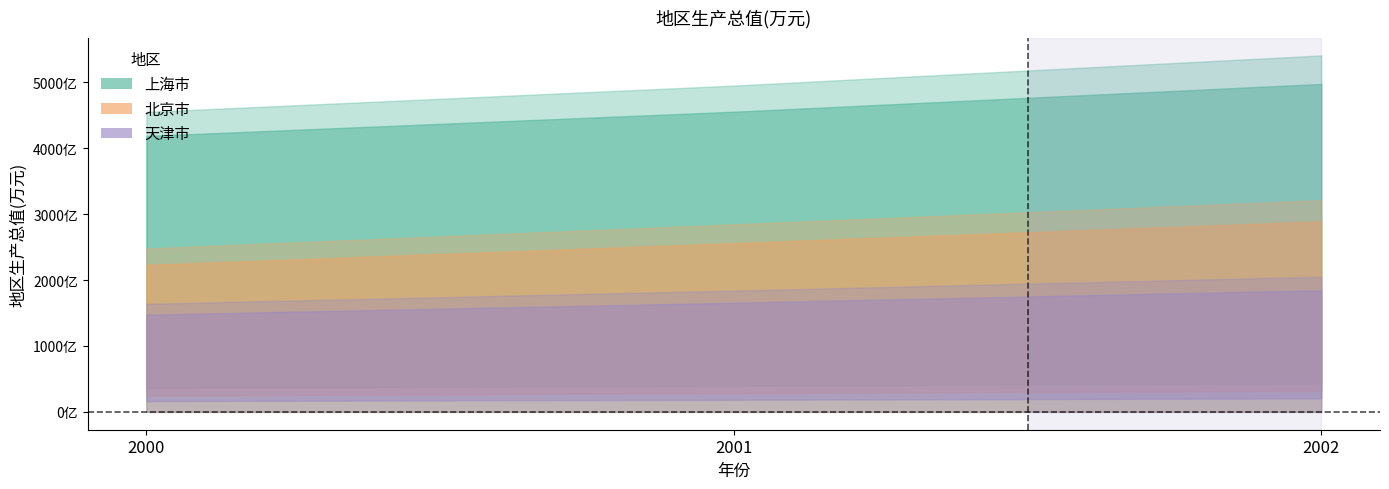

How many values in the 天津市 series exceed 18401000?

1